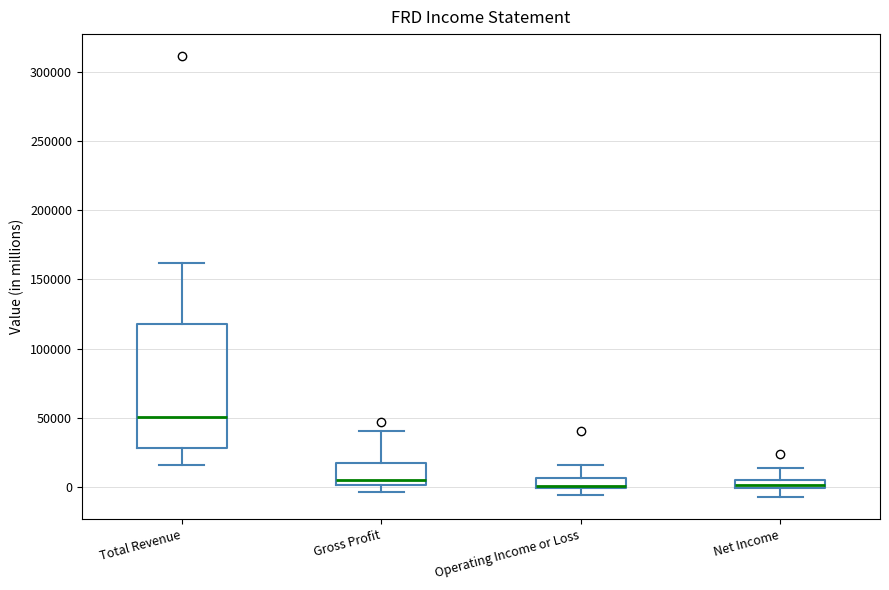

Comparing the boxes themselves (not the whiskers), which one is the tallest?

Total Revenue